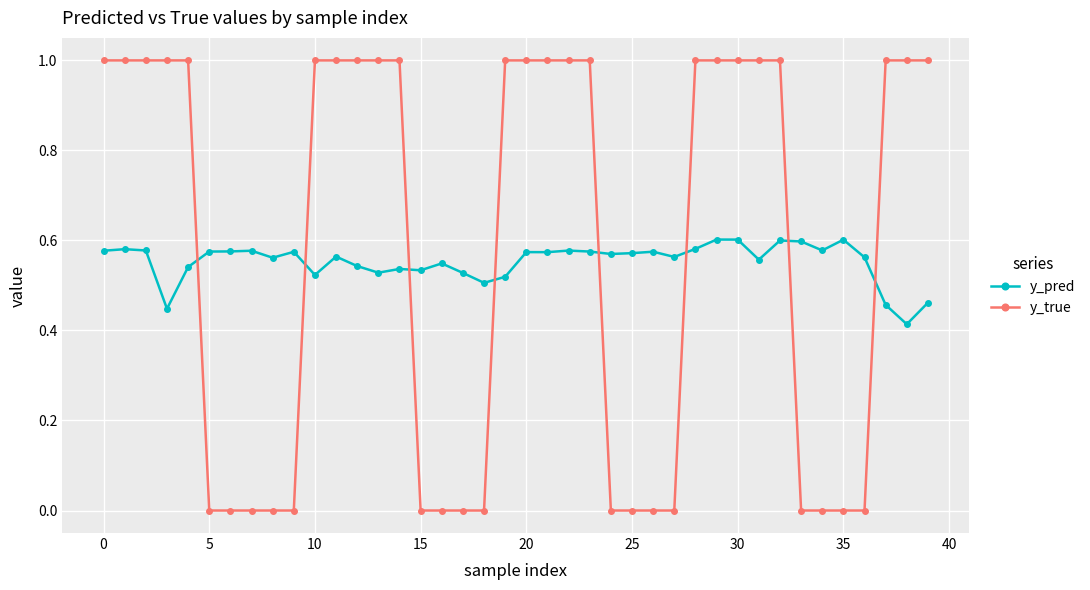

Rank the series by their average value, from lowest to highest.

y_pred, y_true